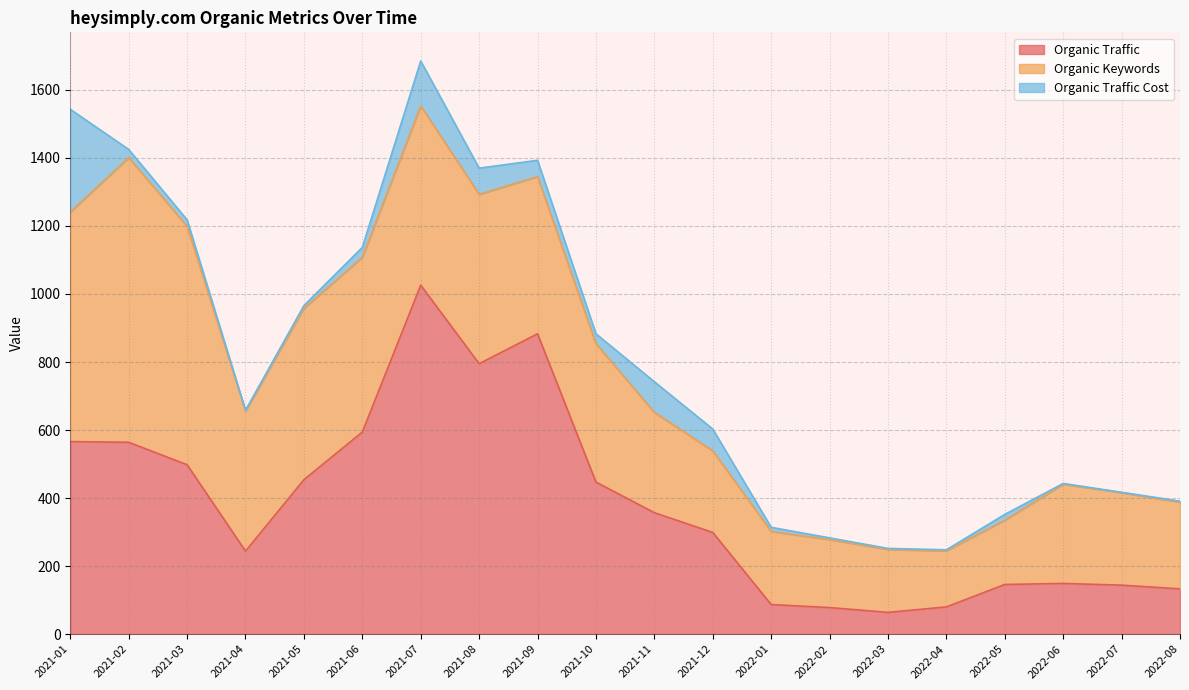

True or false: Organic Traffic has a value of 1026 at 2021-07.

True